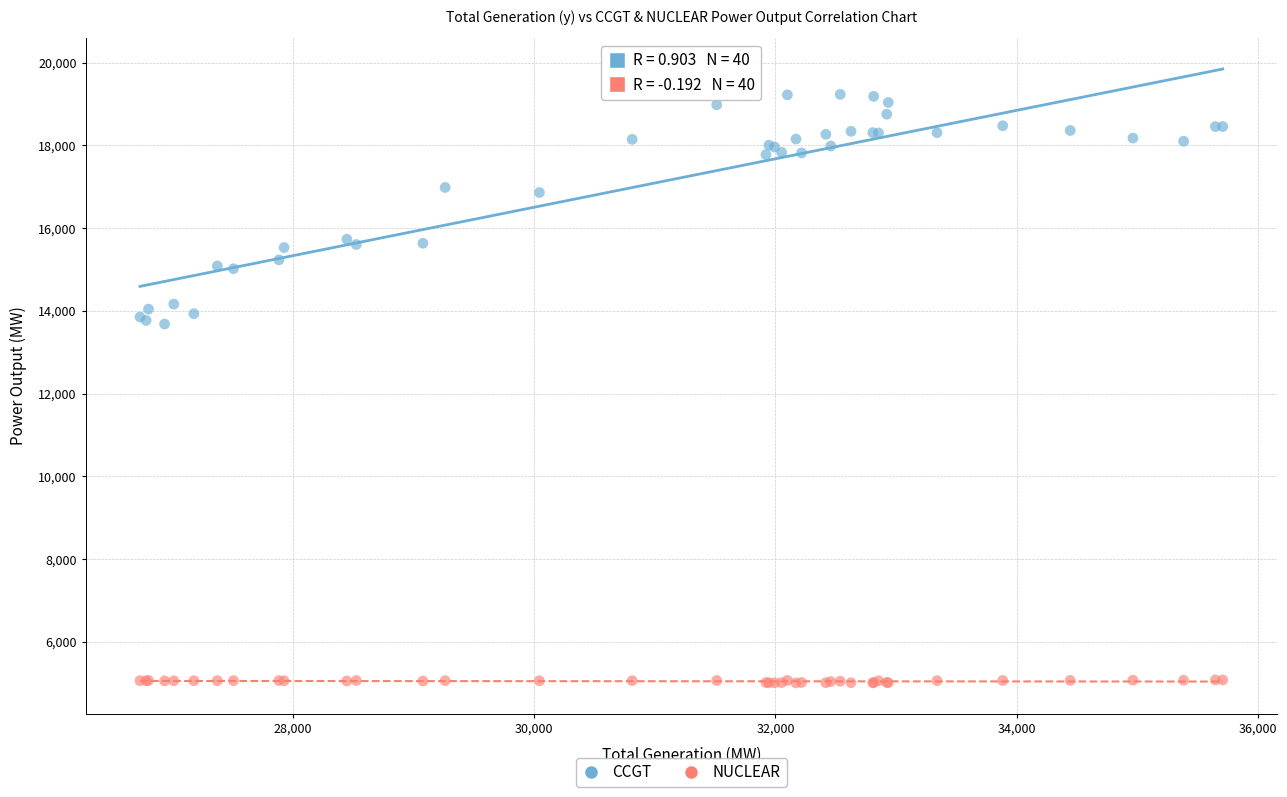

Which series contains the highest Y value?

CCGT